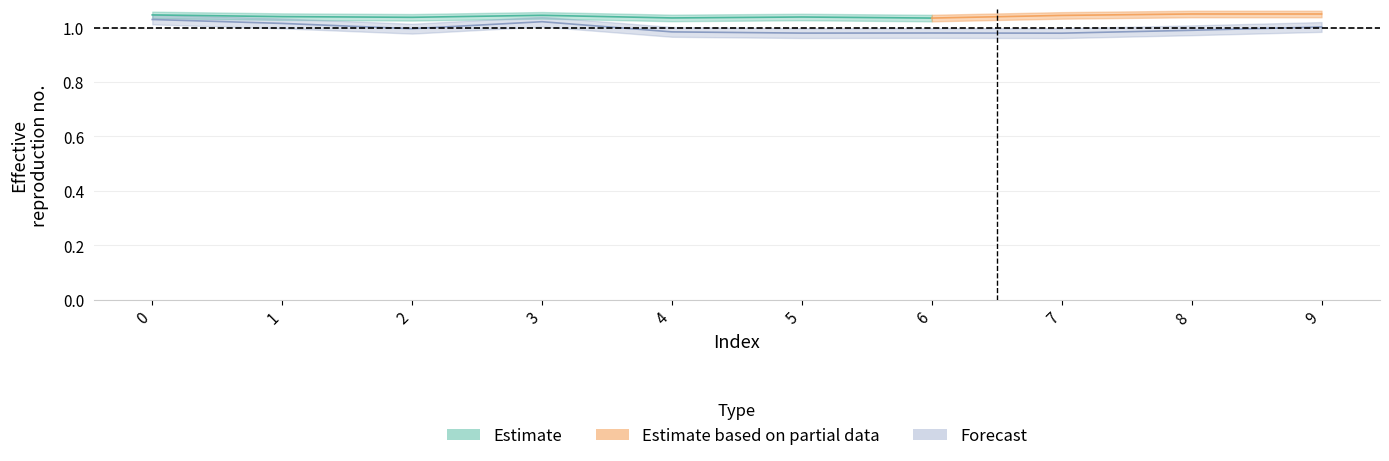

How many points are higher than both their immediate neighbors (excluding endpoints)?

2